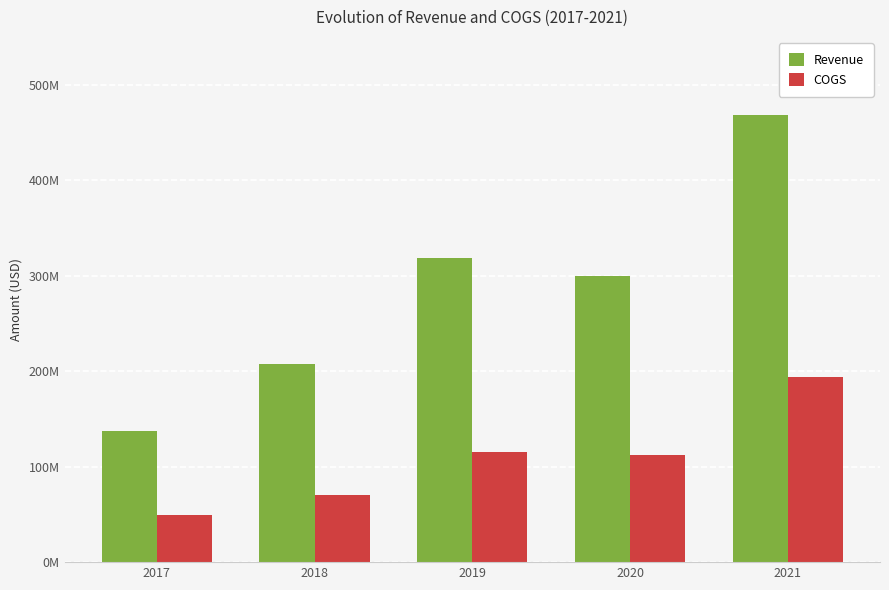

What are all the series names shown in the legend?

Revenue, COGS